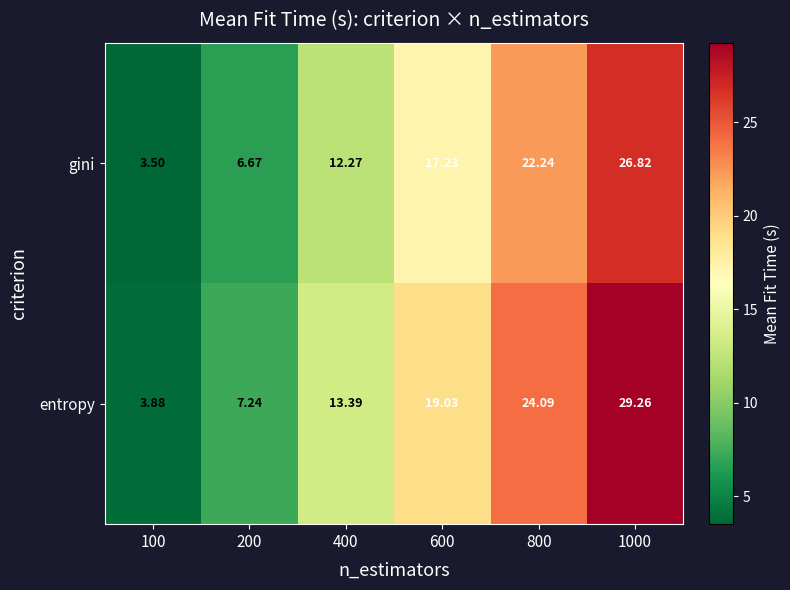

Which series changed the most between 100 and 600?

entropy